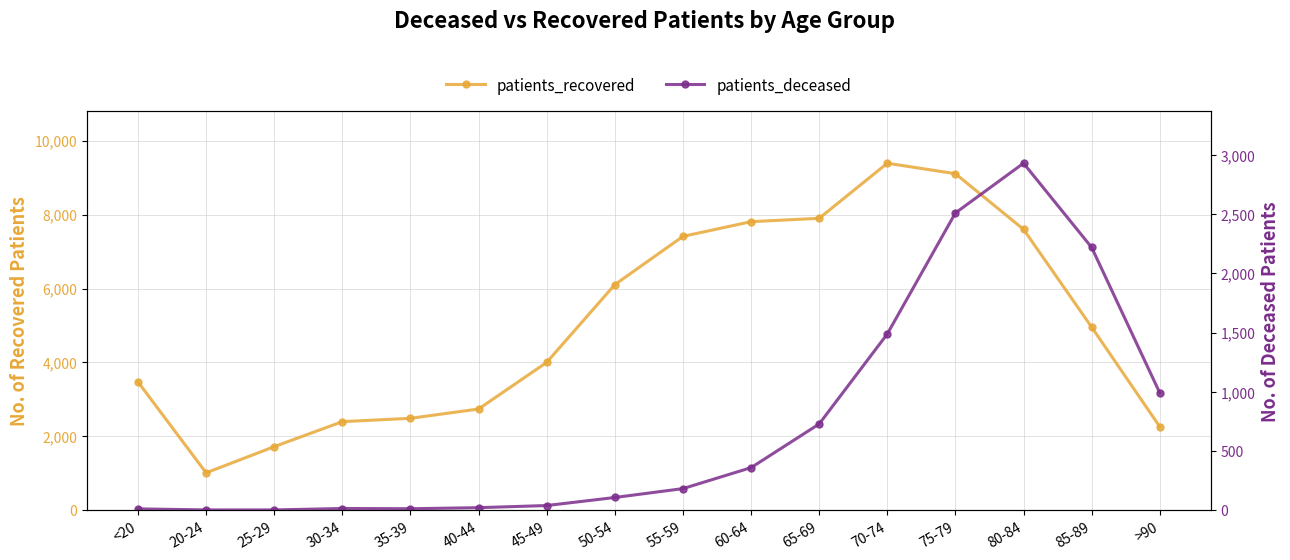

What are all the series names shown in the legend?

patients_recovered, patients_deceased